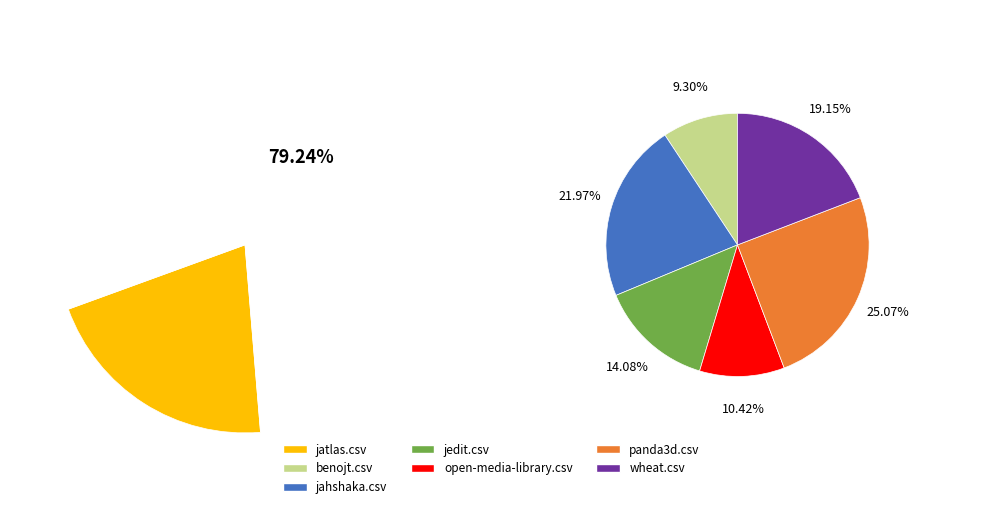

How many segments does this pie chart have?

7